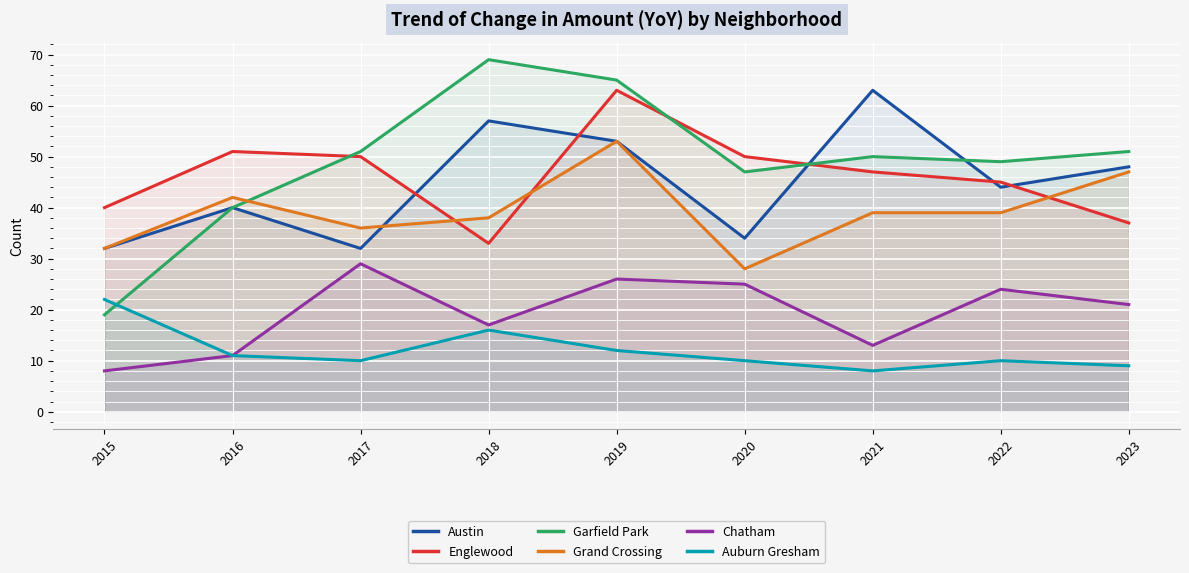

Rank the series by their maximum value, from lowest to highest.

Auburn Gresham, Chatham, Grand Crossing, Austin, Englewood, Garfield Park